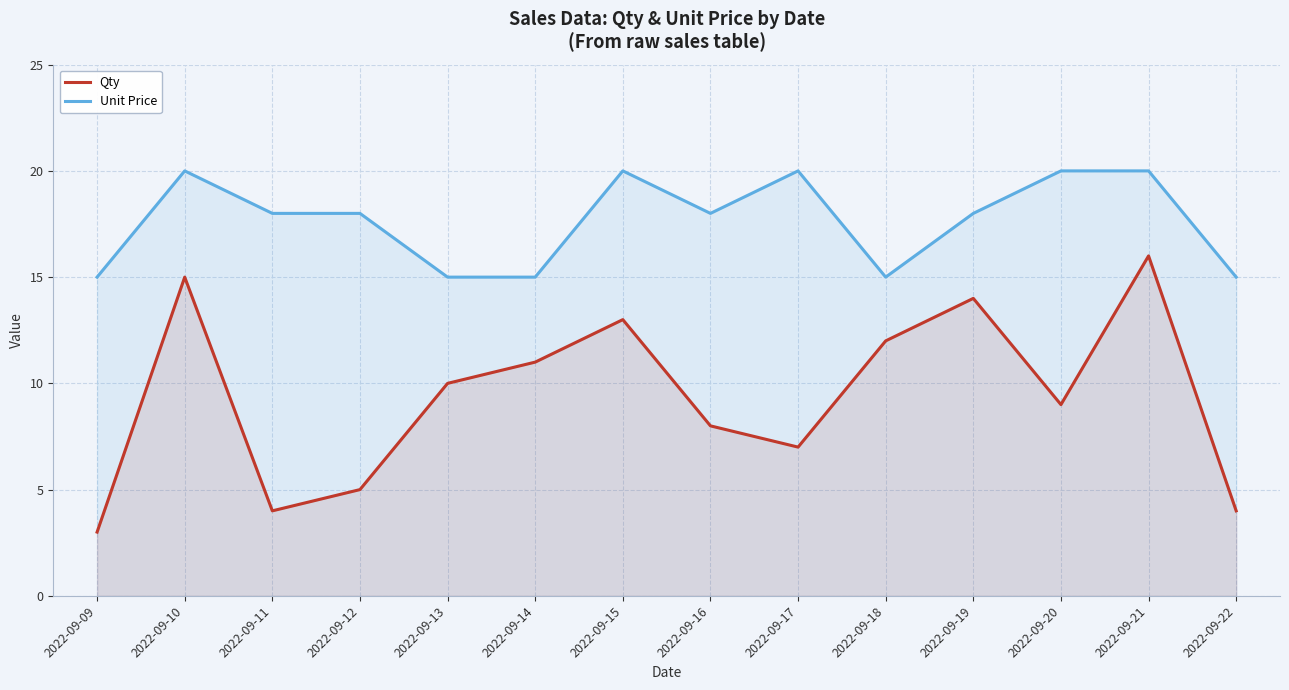

What is the difference between the second highest and second lowest values in the Qty series?

11